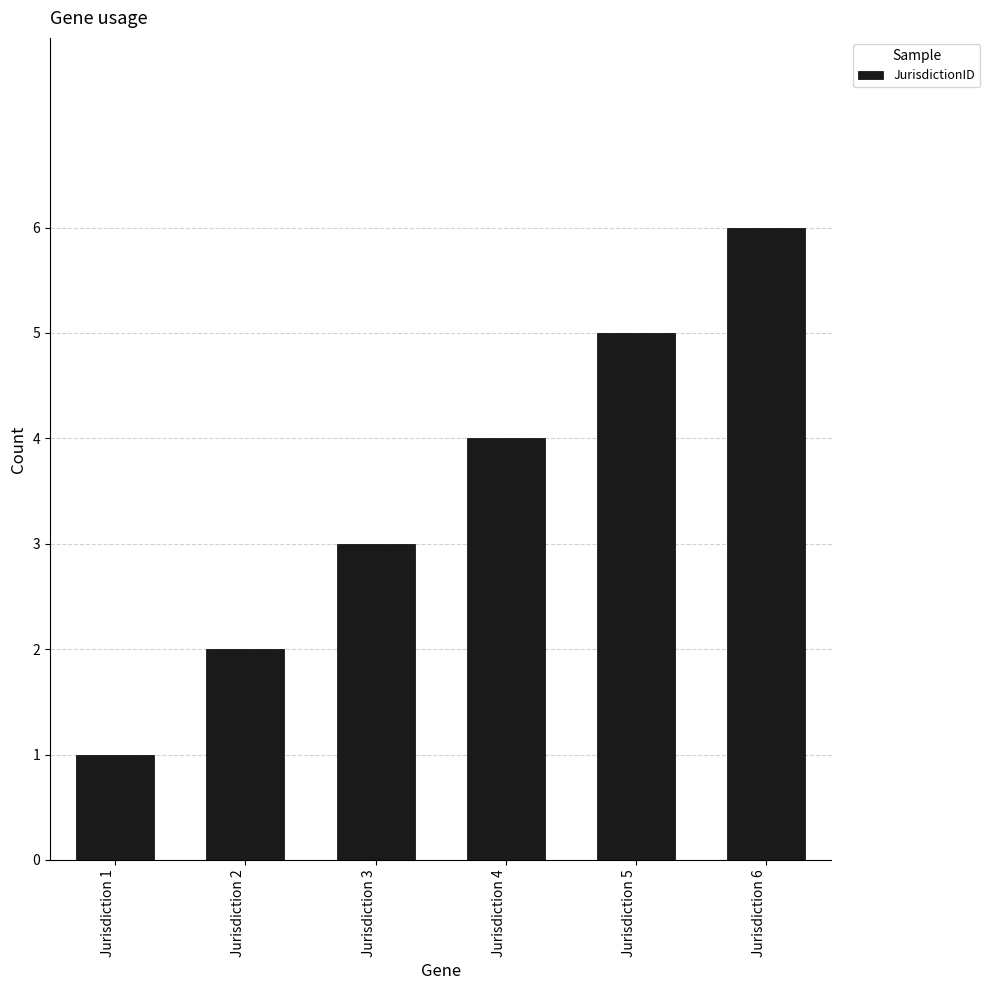

Which category has the lowest value across all series?

Jurisdiction 1